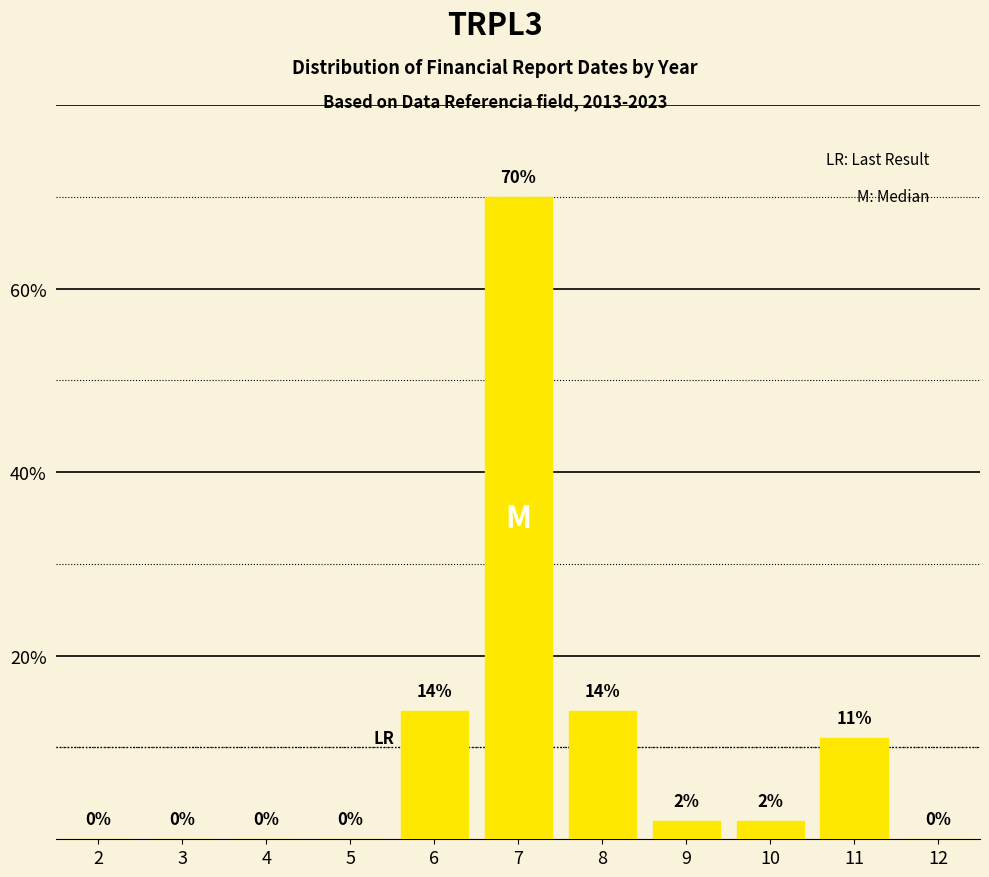

Reading left to right, extract all data points from this chart.

2=0	3=0	4=0	5=0	6=14	7=70	8=14	9=2	10=2	11=11	12=0